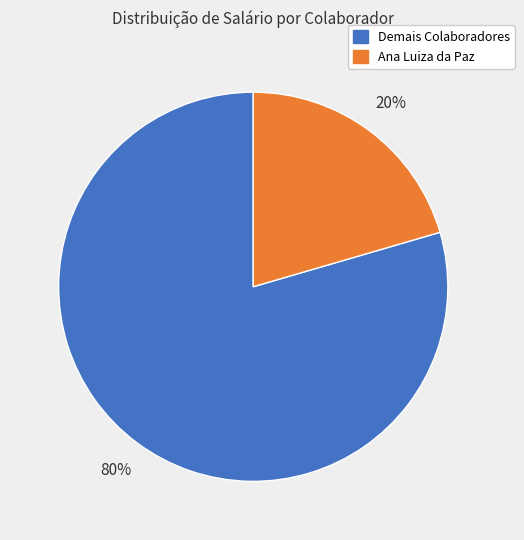

Does any single category account for the majority?

Yes